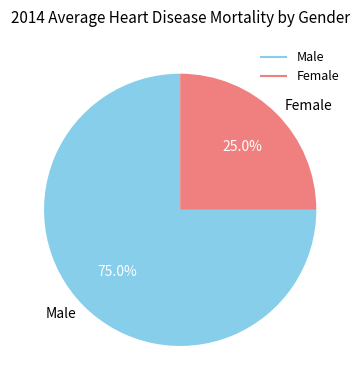

Which slice is the largest?

Male